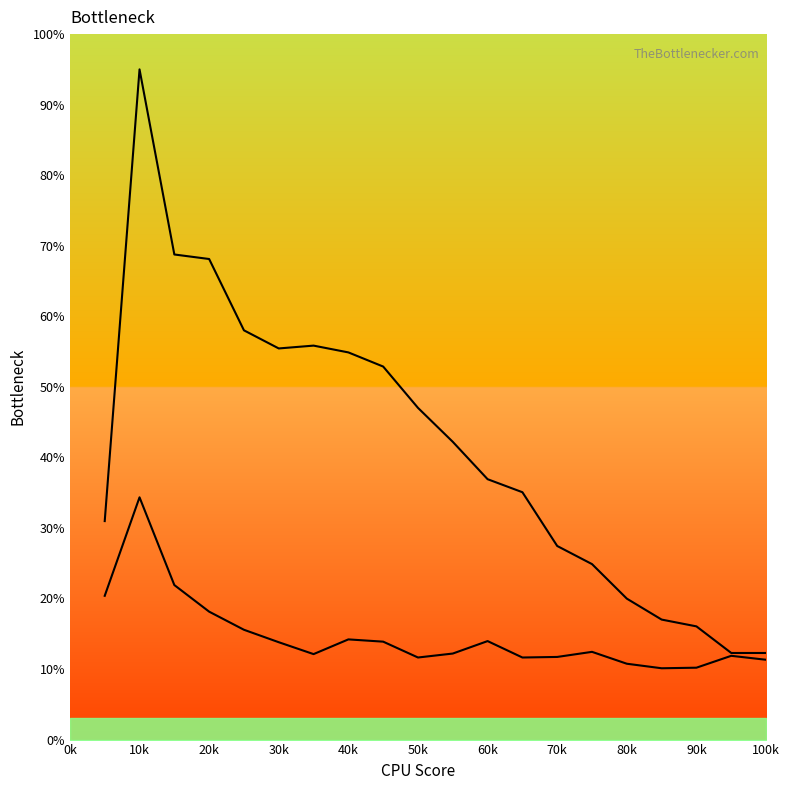

True or false: col_3_line and col_2_line intersect in this chart.

False